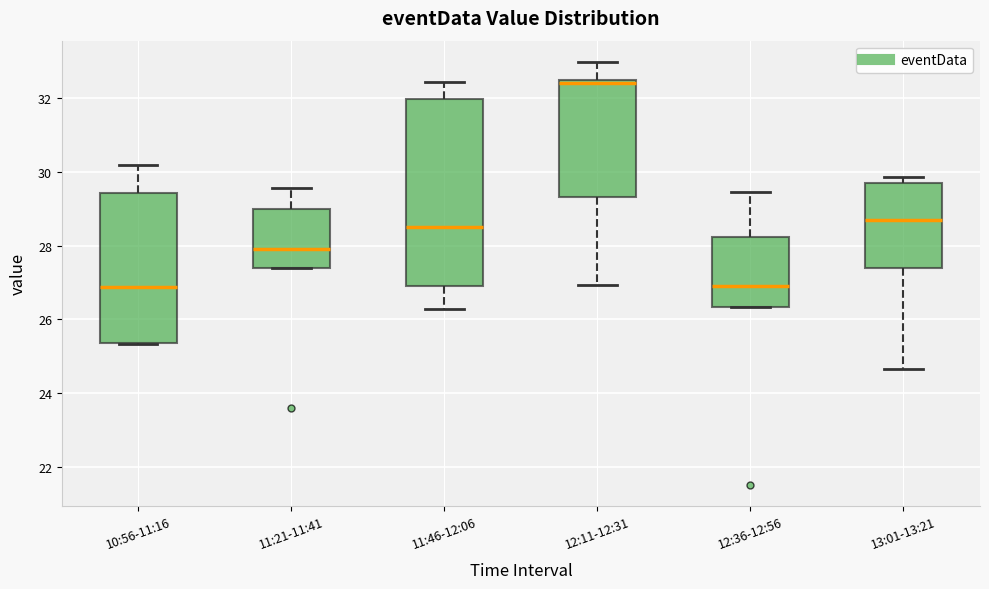

Where is the upper edge of the box for 12:36-12:56 on the y-axis? The values are not printed on the chart, so give them approximately, as read against the axis.

28.2